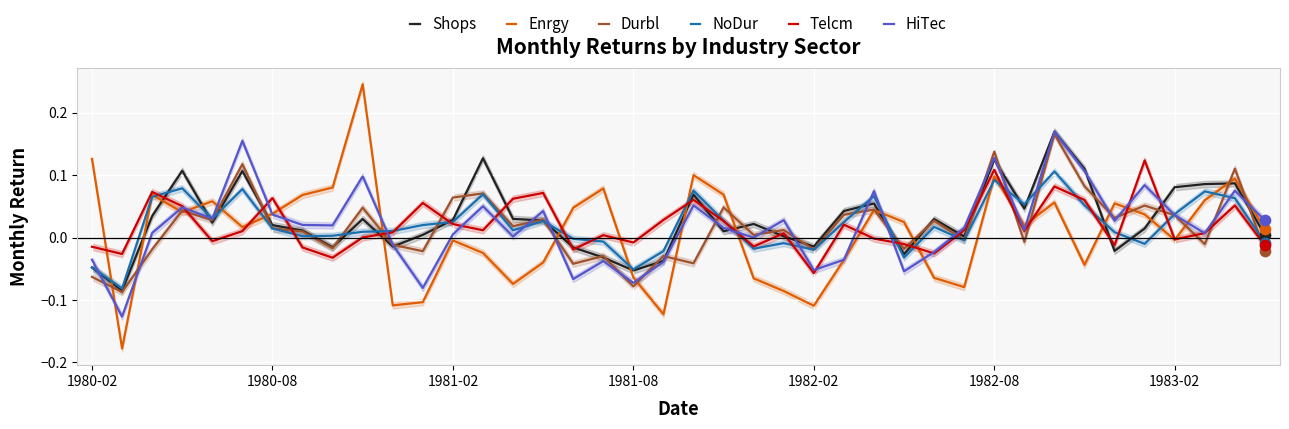

Which series has the largest Y range (max minus min)?

Enrgy